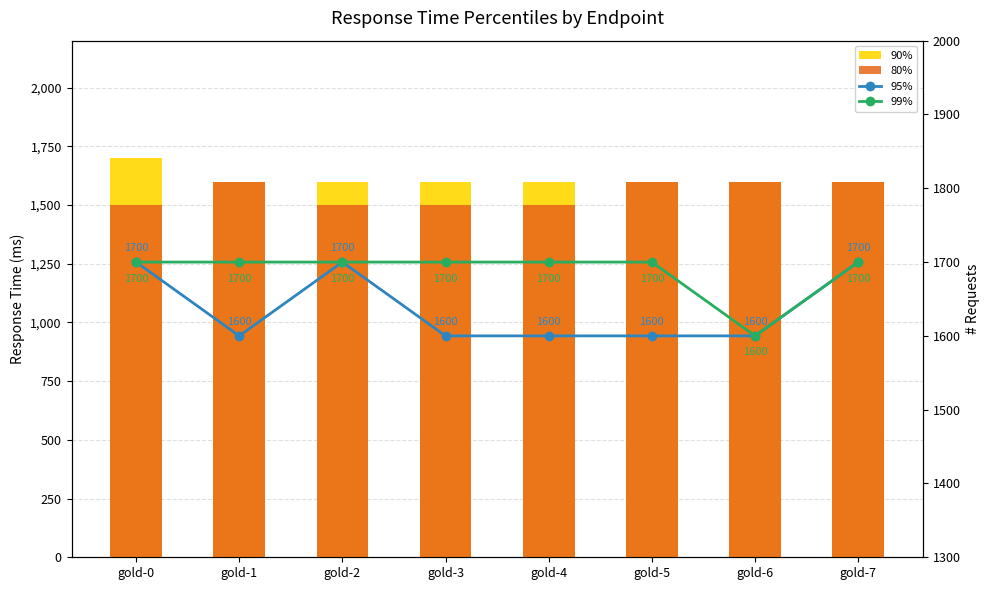

How many groups of bars are there?

8